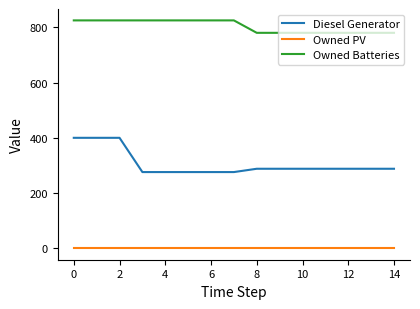

Which series has the widest spread of values?

Diesel Generator